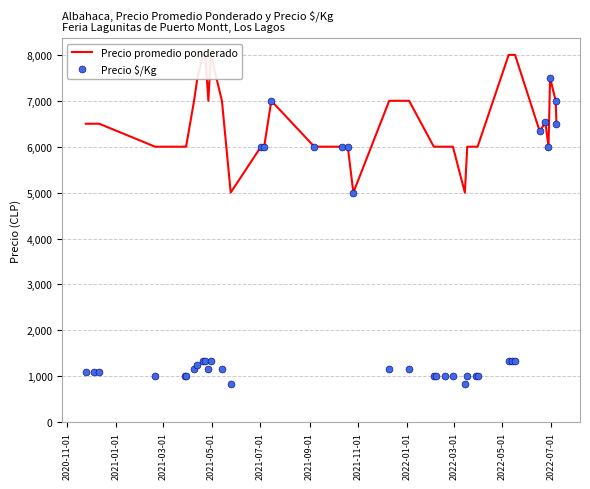

Is the value of Precio promedio ponderado at 37 greater than the value of Precio $/Kg at 12?

Yes